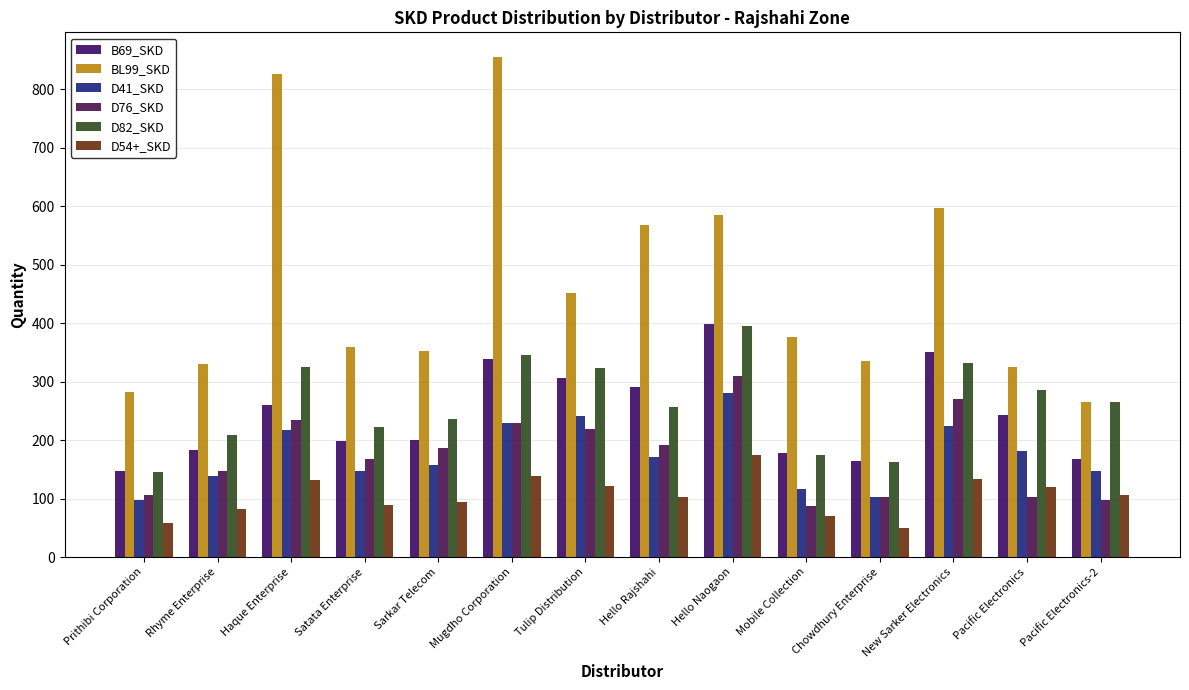

What are all the series names shown in the legend?

B69_SKD, BL99_SKD, D41_SKD, D76_SKD, D82_SKD, D54+_SKD